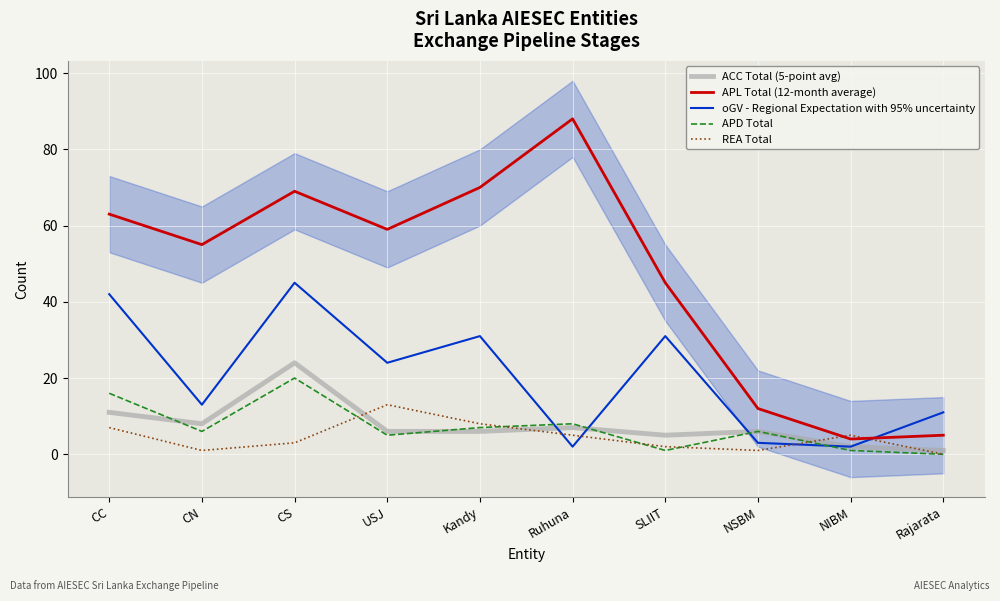

Reading right to left, what are all the values shown in this chart?

ACC Total (5-point avg): Rajarata=1	NIBM=2	NSBM=6	SLIIT=5	Ruhuna=7	Kandy=6	USJ=6	CS=24	CN=8	CC=11
APL Total (12-month average): Rajarata=5	NIBM=4	NSBM=12	SLIIT=45	Ruhuna=88	Kandy=70	USJ=59	CS=69	CN=55	CC=63
oGV - Regional Expectation with 95% uncertainty: Rajarata=11	NIBM=2	NSBM=3	SLIIT=31	Ruhuna=2	Kandy=31	USJ=24	CS=45	CN=13	CC=42
APD Total: Rajarata=0	NIBM=1	NSBM=6	SLIIT=1	Ruhuna=8	Kandy=7	USJ=5	CS=20	CN=6	CC=16
REA Total: Rajarata=0	NIBM=5	NSBM=1	SLIIT=2	Ruhuna=5	Kandy=8	USJ=13	CS=3	CN=1	CC=7